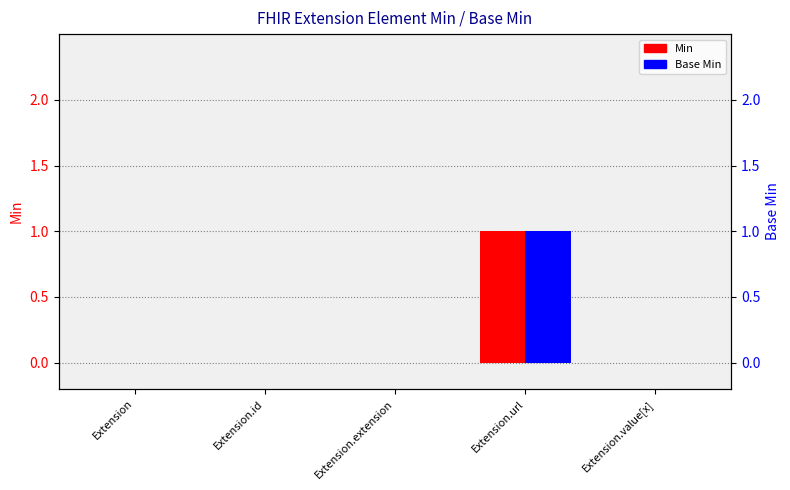

Reading left to right, extract all data points from this chart.

Min: 0	0	0	1	0
Base Min: 0	0	0	1	0